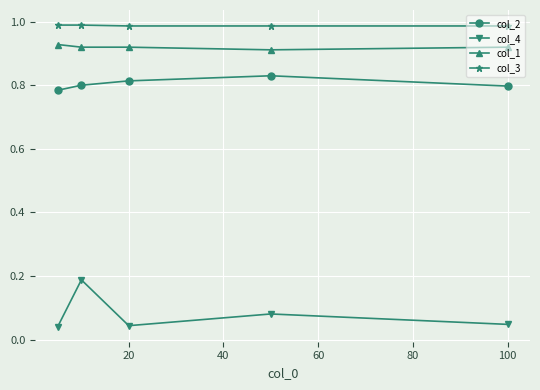

What is the sum of all col_2 values?

4.0